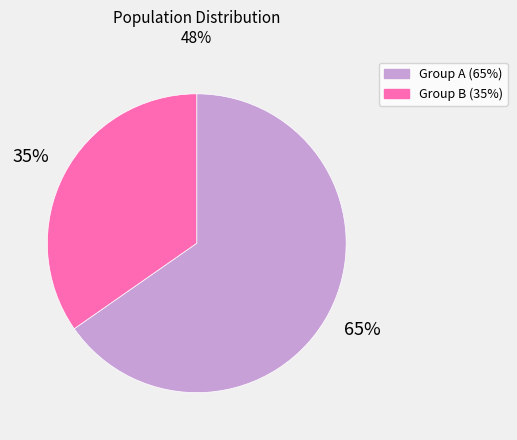

Count the number of slices in the pie.

2